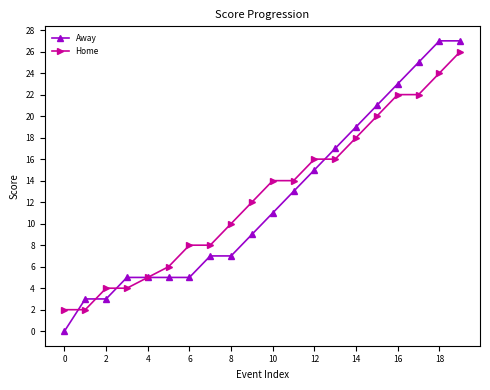

What is the maximum value shown in the chart?

27